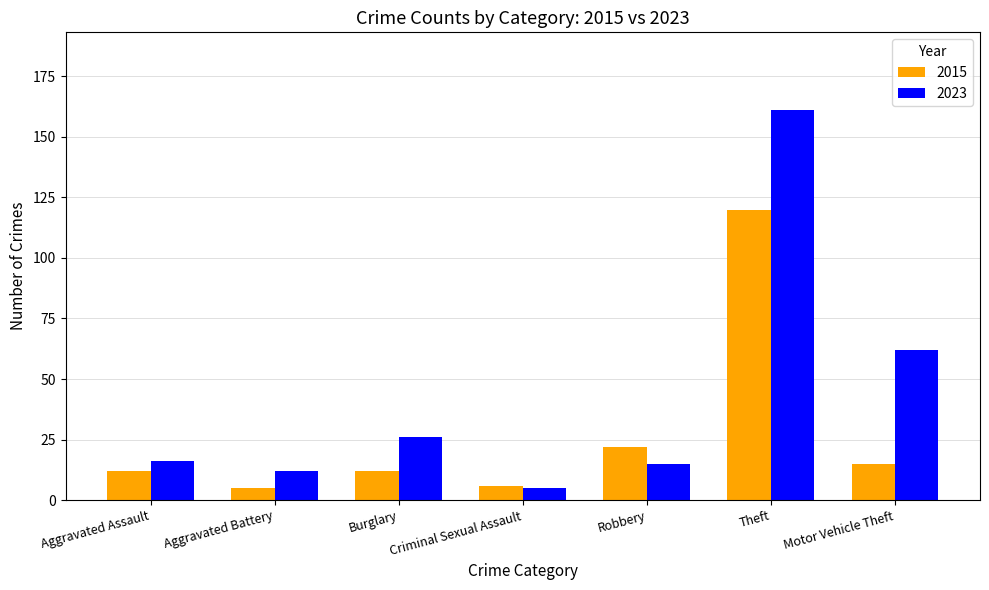

Reading left to right, what are all the values shown in this chart?

2015: 12	5	12	6	22	120	15
2023: 16	12	26	5	15	161	62